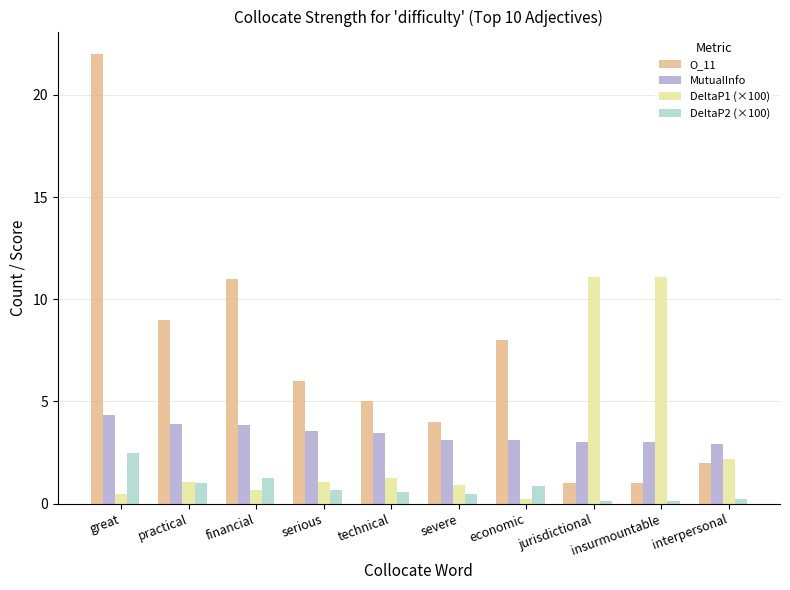

Rank the series at technical from highest to lowest value.

O_11, MutualInfo, DeltaP1 (×100), DeltaP2 (×100)